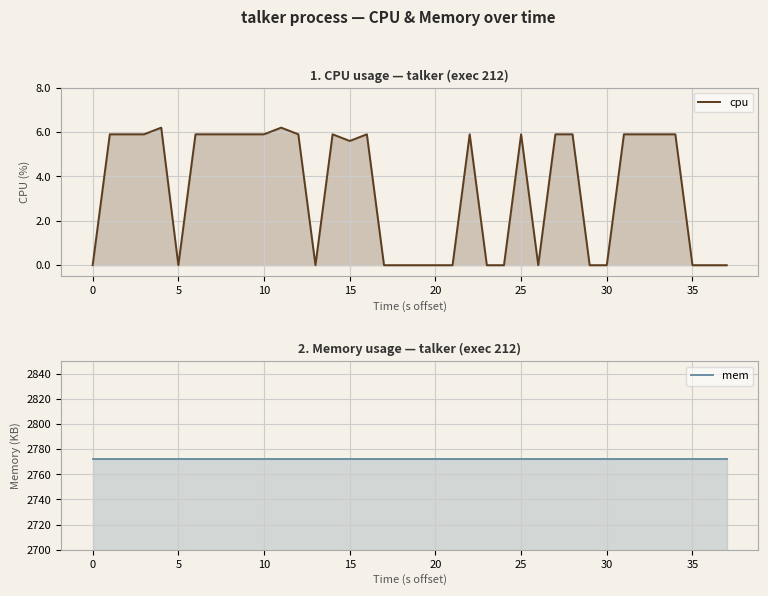

Which series has the widest spread of values?

cpu